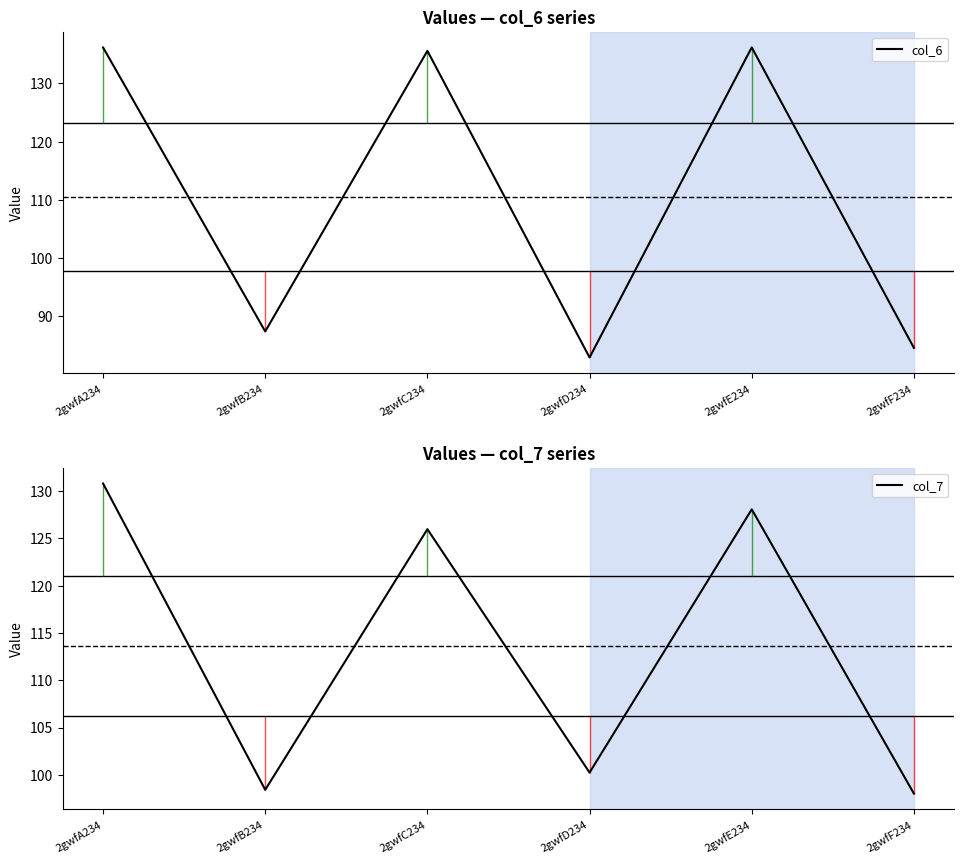

True or false: col_7 has a value of 40.6 at 2gwfA234.

False